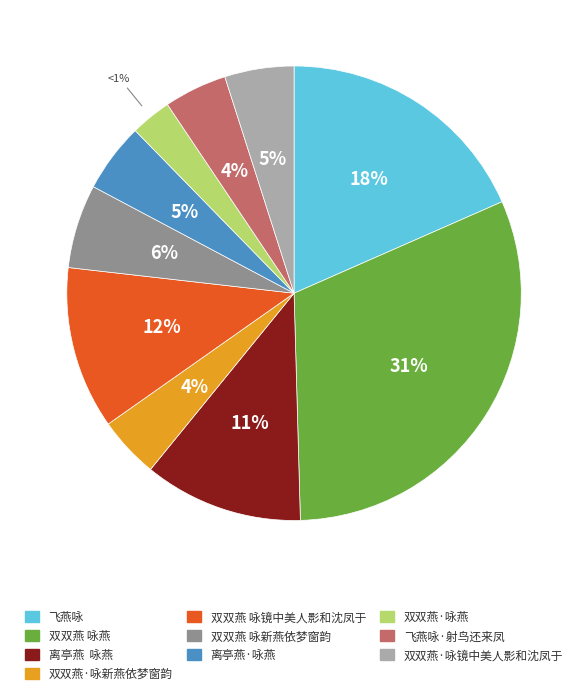

Is the sum of 双双燕 咏镜中美人影和沈凤于 and 离亭燕·咏燕 greater than half?

No